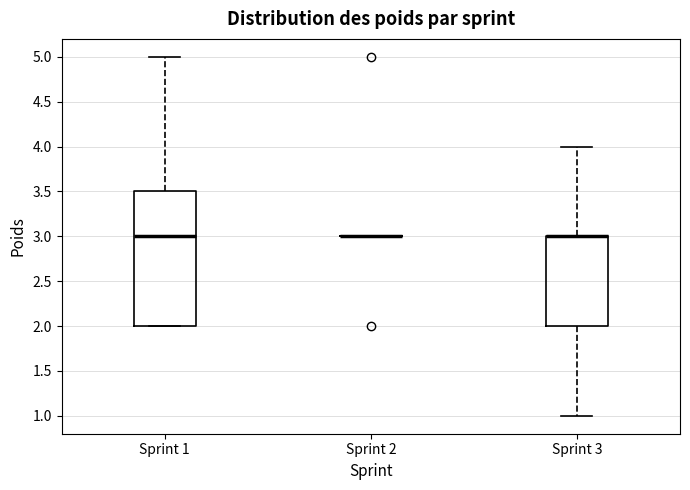

Reading left to right, transcribe this box plot: for each box, give where its median line is, the range the box spans, and where its two whiskers end, as read against the y-axis. The values are not printed on the chart, so give them approximately, as read against the axis.

Sprint 1: median 3.0, box 2.0 to 3.5, whiskers 2.0 to 5.0
Sprint 2: box collapsed to a line at 3.0, whiskers 3.0 to 3.0
Sprint 3: median 3.0 (drawn on the box's upper edge), box 2.0 to 3.0, whiskers 1.0 to 4.0